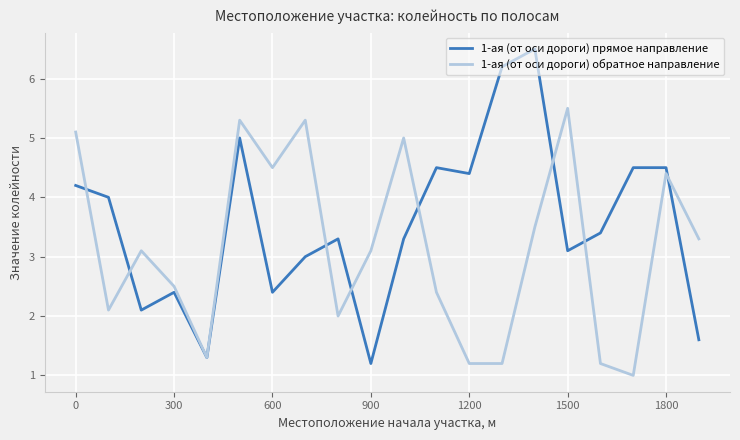

True or false: 1-ая (от оси дороги) обратное направление and 1-ая (от оси дороги) прямое направление intersect in this chart.

True